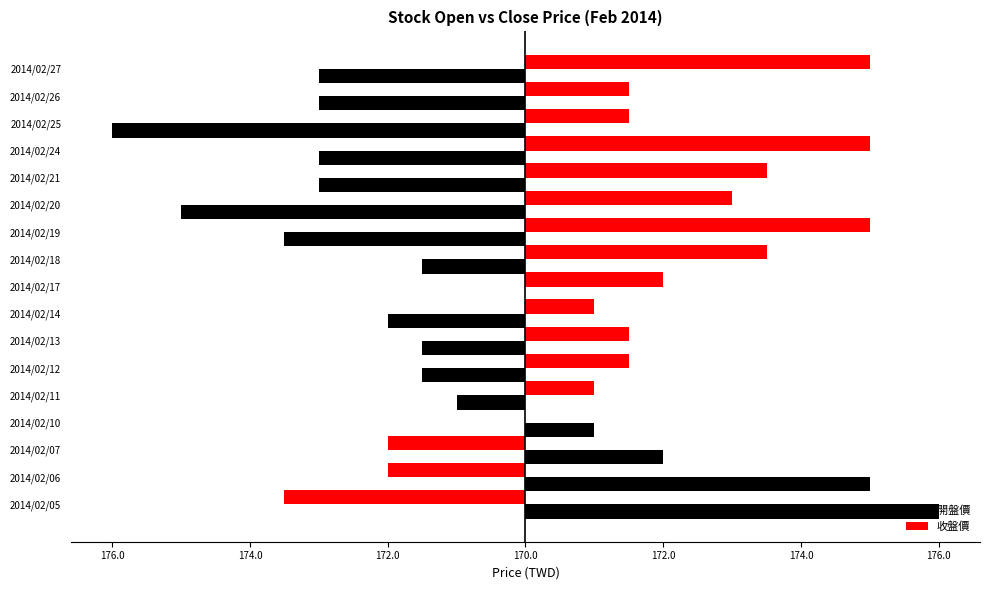

What are all the series names shown in the legend?

開盤價, 收盤價